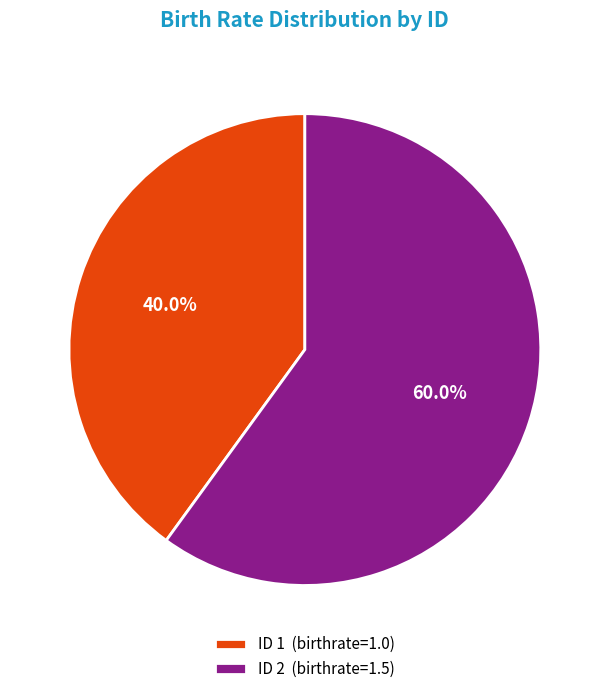

What percentage do ID 1 (birthrate=1.0) and ID 2 (birthrate=1.5) together represent?

100.0%